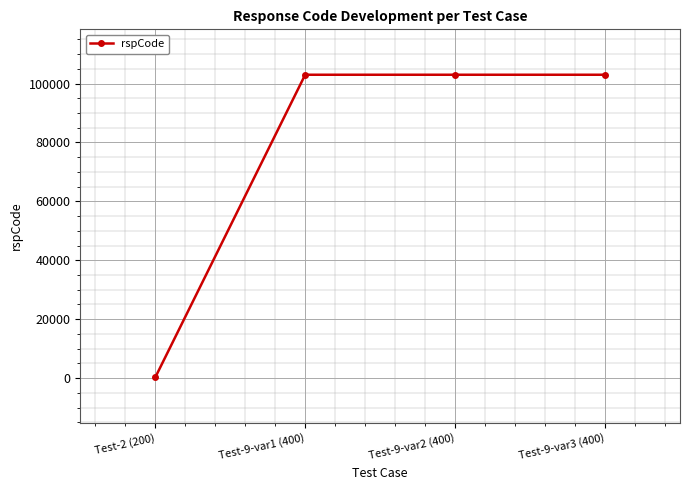

What is the value of the 1st point from the left?

200